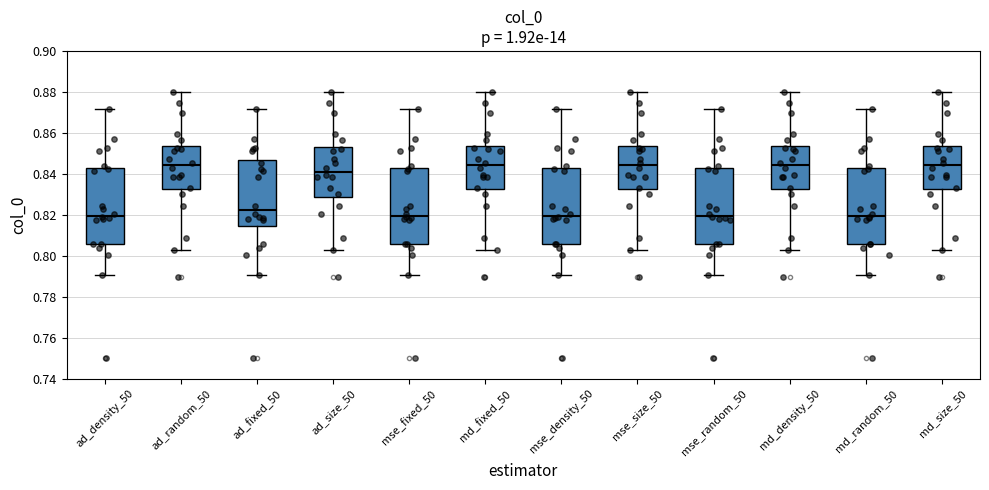

Reading left to right, transcribe this box plot: for each box, give where its median line is, the range the box spans, and where its two whiskers end, as read against the y-axis. The values are not printed on the chart, so give them approximately, as read against the axis.

ad_density_50: median 0.820, box 0.806 to 0.842, whiskers 0.790 to 0.872
ad_random_50: median 0.844, box 0.832 to 0.854, whiskers 0.802 to 0.880
ad_fixed_50: median 0.822, box 0.814 to 0.846, whiskers 0.790 to 0.872
ad_size_50: median 0.842, box 0.828 to 0.854, whiskers 0.802 to 0.880
mse_fixed_50: median 0.820, box 0.806 to 0.842, whiskers 0.790 to 0.872
md_fixed_50: median 0.844, box 0.832 to 0.854, whiskers 0.802 to 0.880
mse_density_50: median 0.820, box 0.806 to 0.842, whiskers 0.790 to 0.872
mse_size_50: median 0.844, box 0.832 to 0.854, whiskers 0.802 to 0.880
mse_random_50: median 0.820, box 0.806 to 0.842, whiskers 0.790 to 0.872
md_density_50: median 0.844, box 0.832 to 0.854, whiskers 0.802 to 0.880
md_random_50: median 0.820, box 0.806 to 0.842, whiskers 0.790 to 0.872
md_size_50: median 0.844, box 0.832 to 0.854, whiskers 0.802 to 0.880